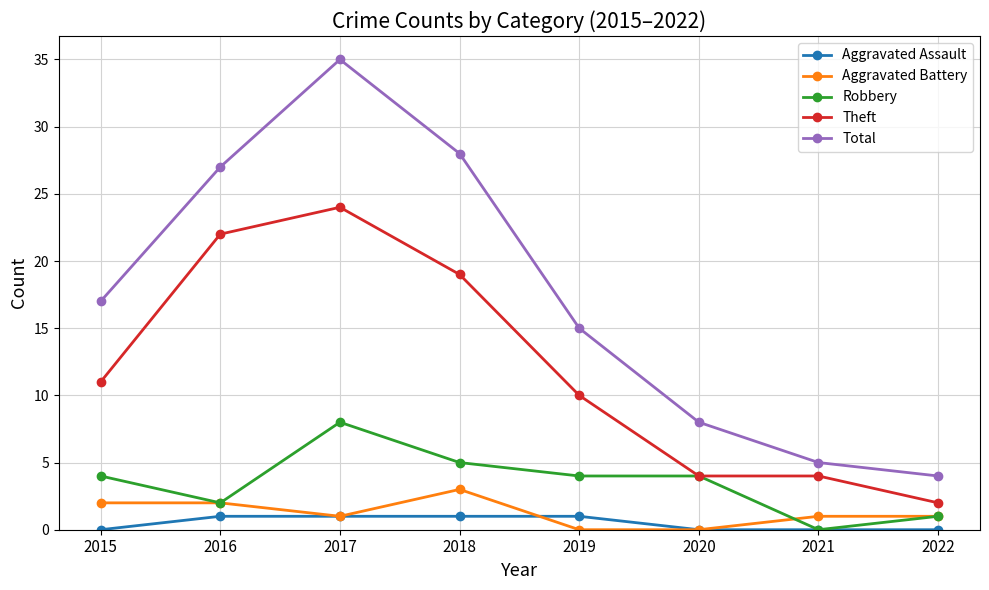

What is the maximum value for Robbery?

8